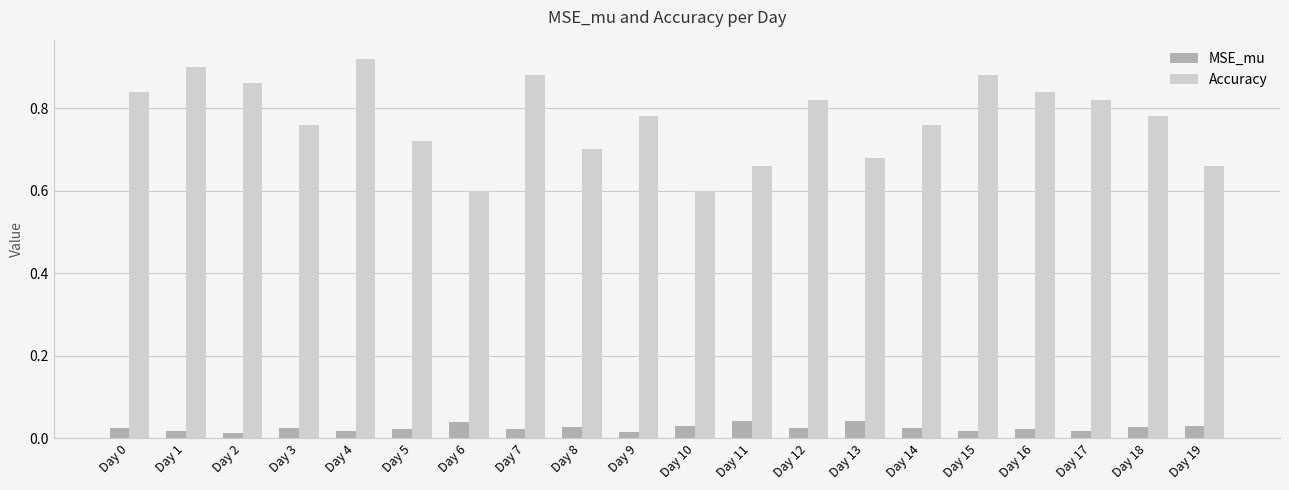

What is the difference between the maximum and minimum values in the Accuracy series?

0.3